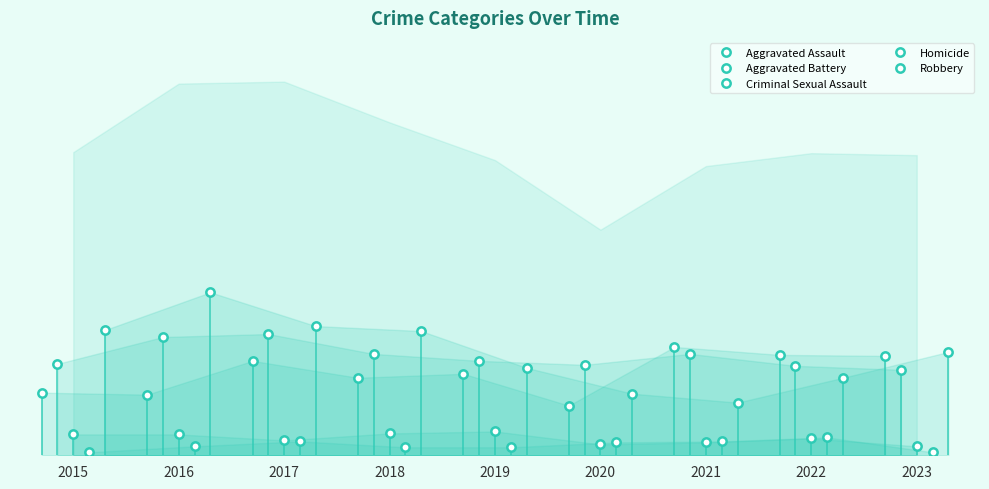

Reading left to right, extract all data points from this chart.

Aggravated Assault: 63	61	95	78	82	50	109	101	100
Aggravated Battery: 92	119	122	102	95	91	102	90	86
Criminal Sexual Assault: 21	21	15	22	24	11	13	17	9
Homicide: 3	9	14	8	8	13	14	18	3
Robbery: 126	164	130	125	88	62	53	78	104